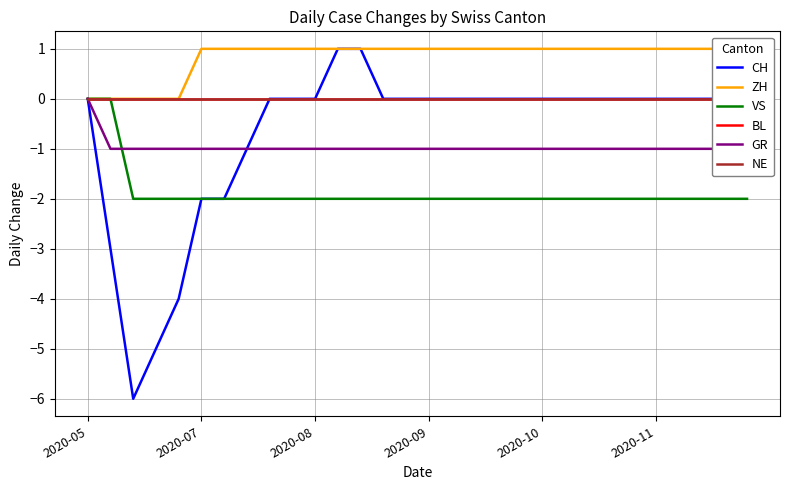

What is the lowest value of the CH series?

-6